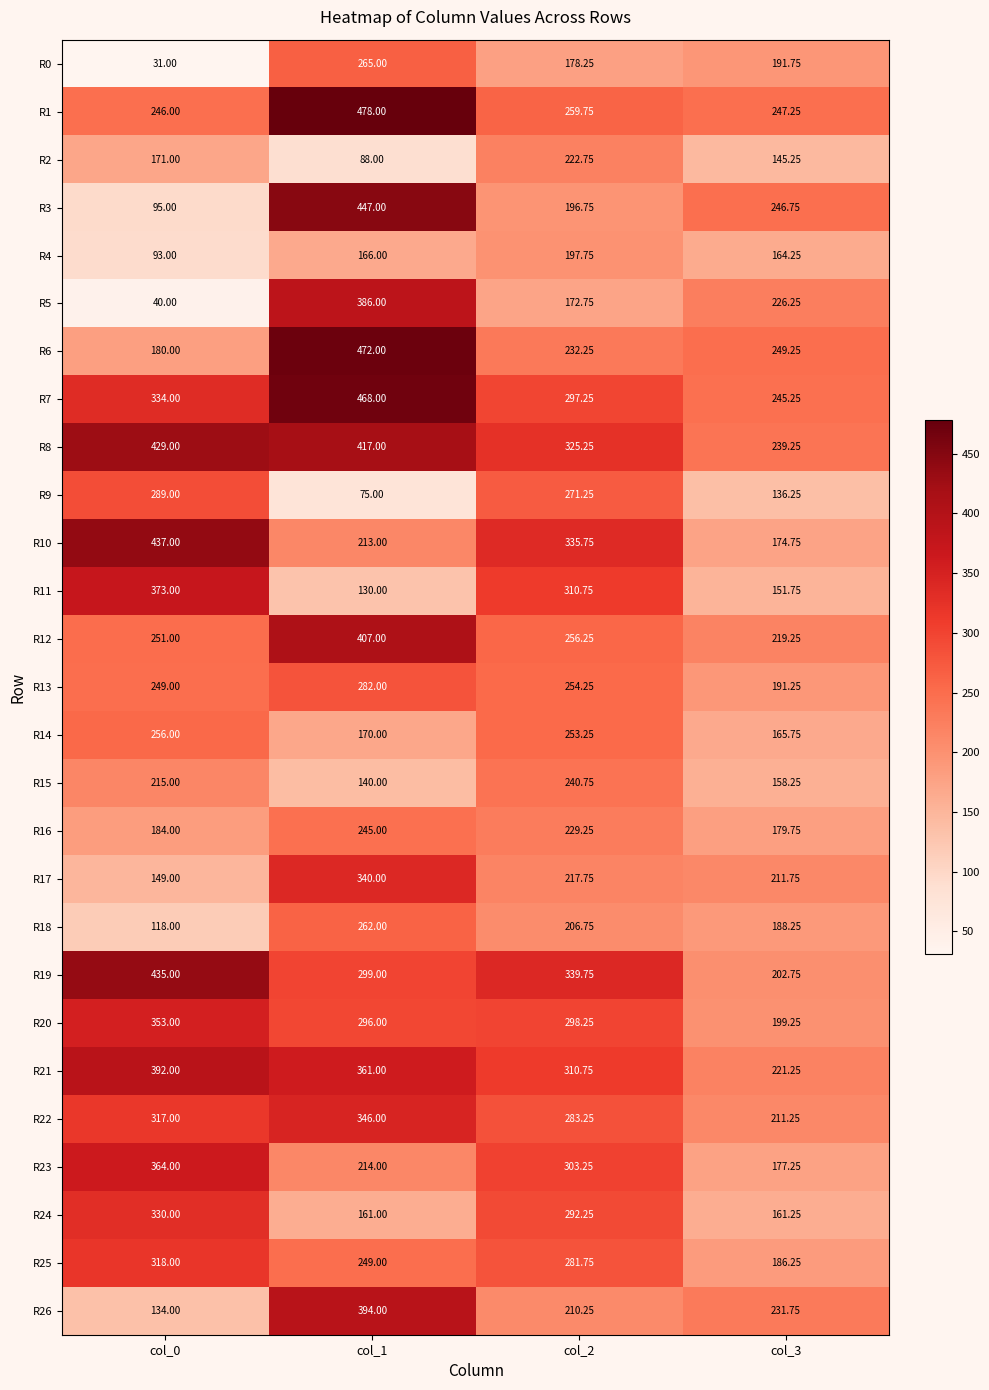

At which category does the chart reach its peak across all series?

col_1